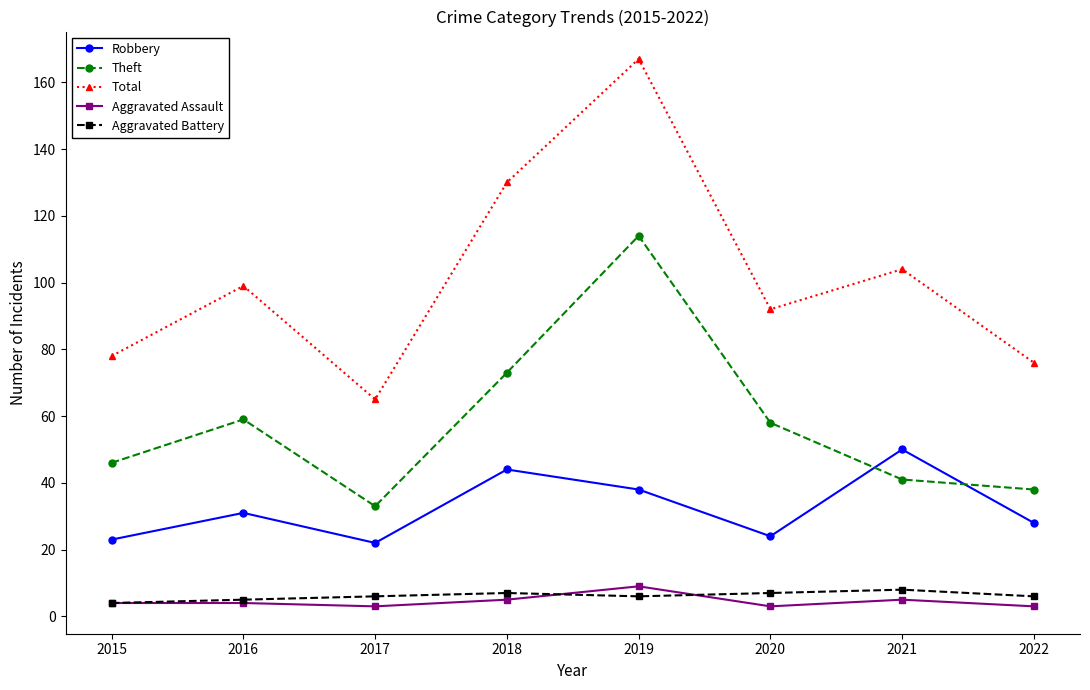

At which label does Robbery reach its peak?

2021